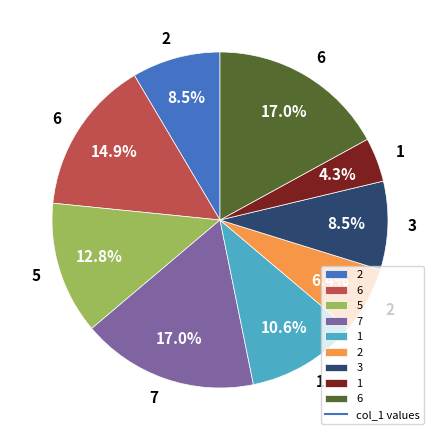

Is there any slice that represents more than half of the pie?

No